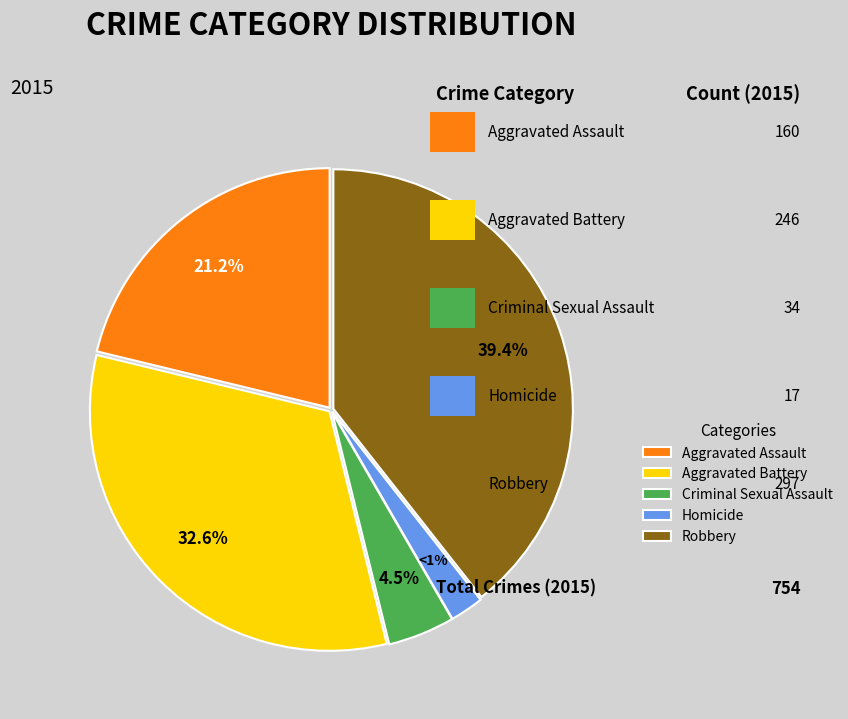

Which has a higher value, Aggravated Battery or Homicide?

Aggravated Battery